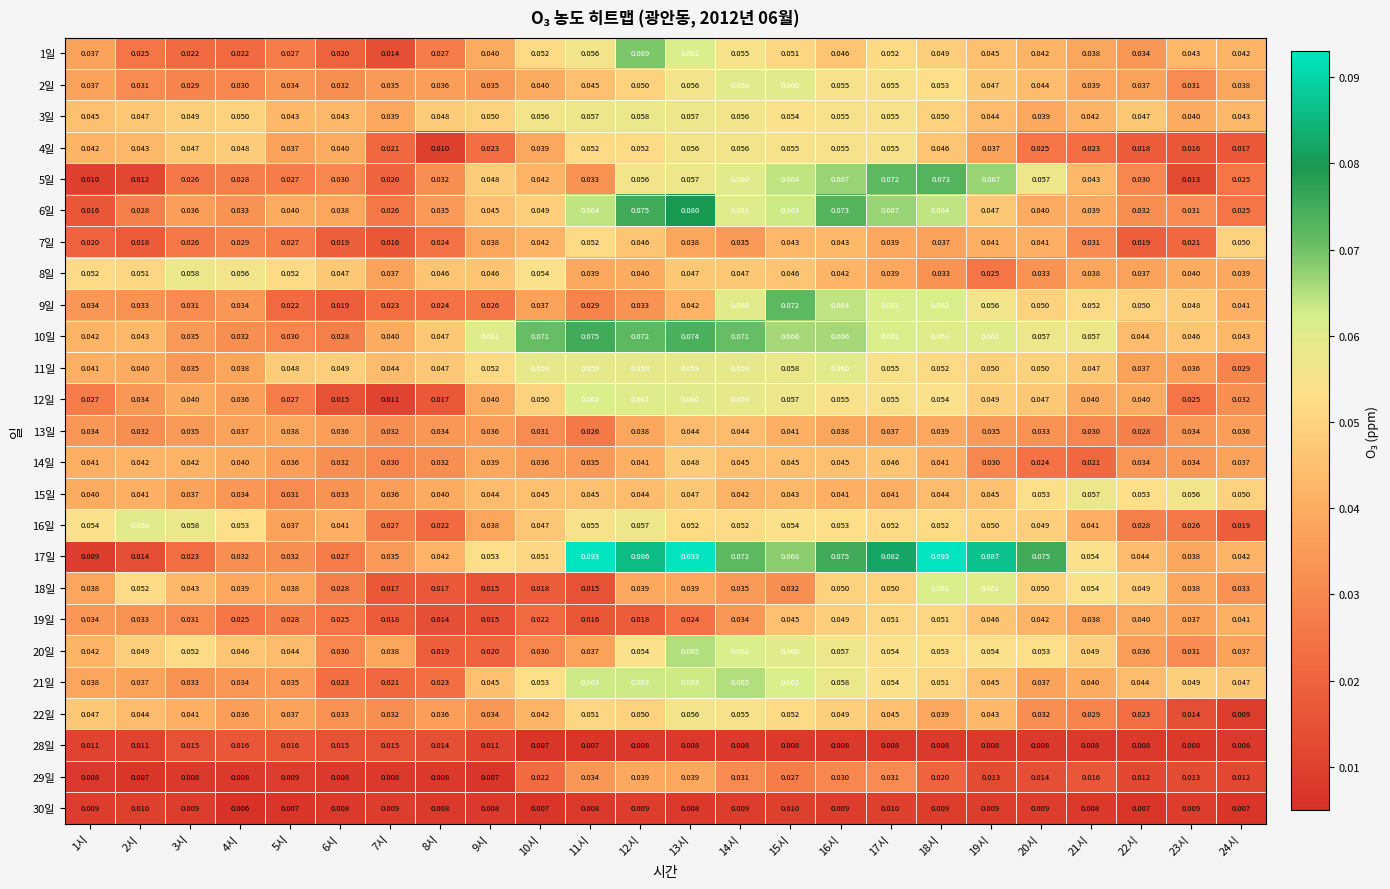

Is the value of 5일 at 3시 greater than the value of 8일 at 15시?

No